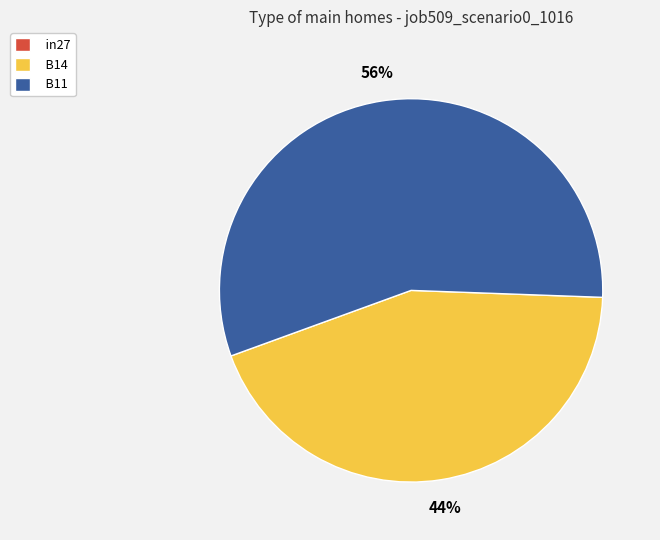

Which has a higher value, B11 or B14?

B11